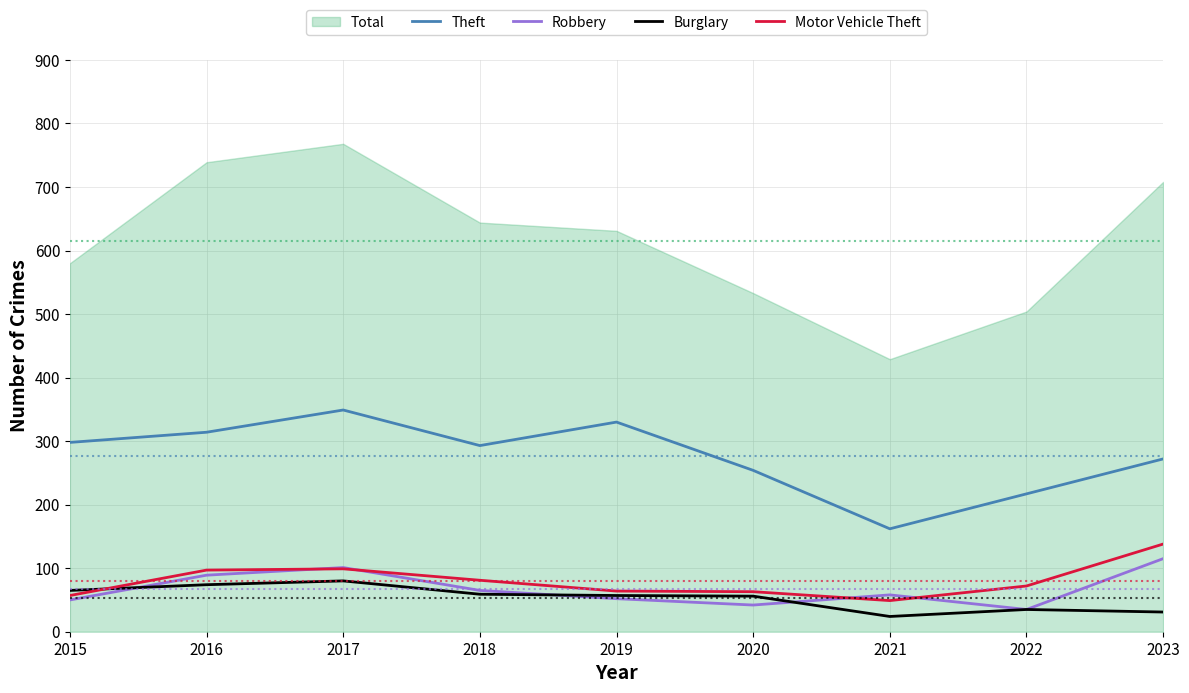

What is the difference between the highest and lowest values at 2023?

241